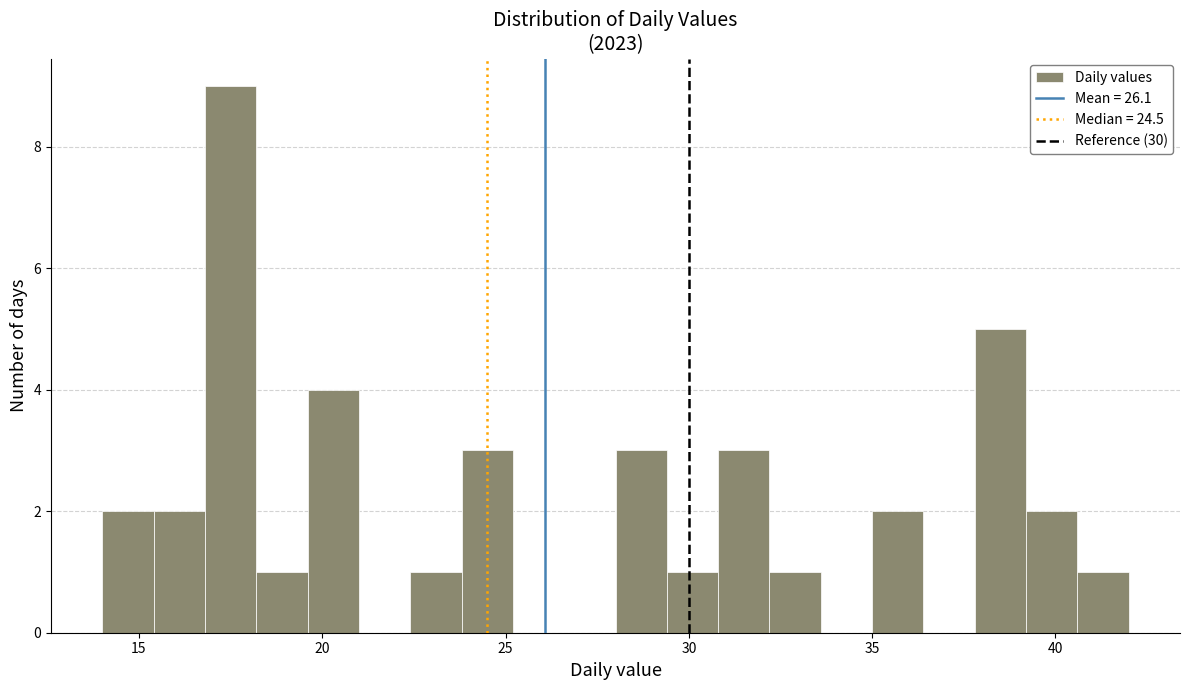

Around what value on the x-axis is the tallest bar? Give the approximate position of its centre, as read against the axis.

17.5